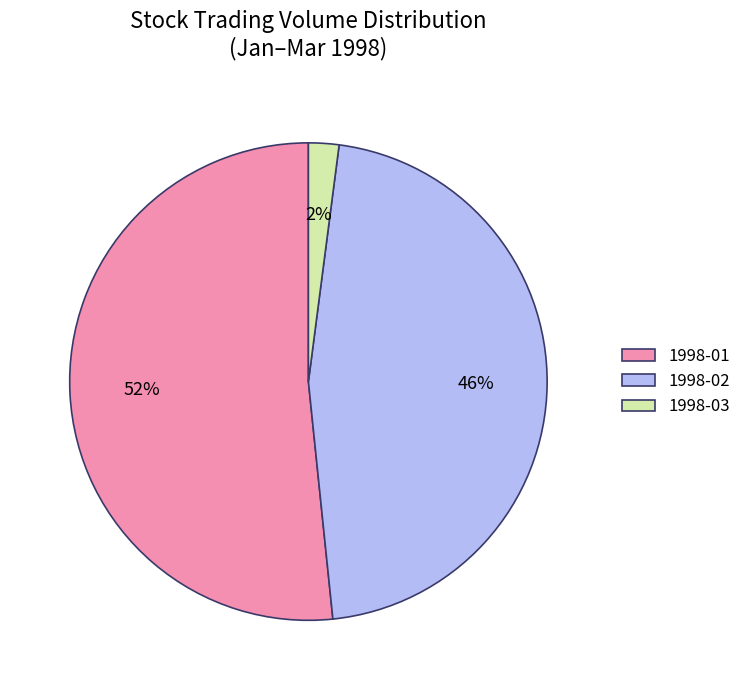

Rank the categories by value from highest to lowest.

1998-01, 1998-02, 1998-03